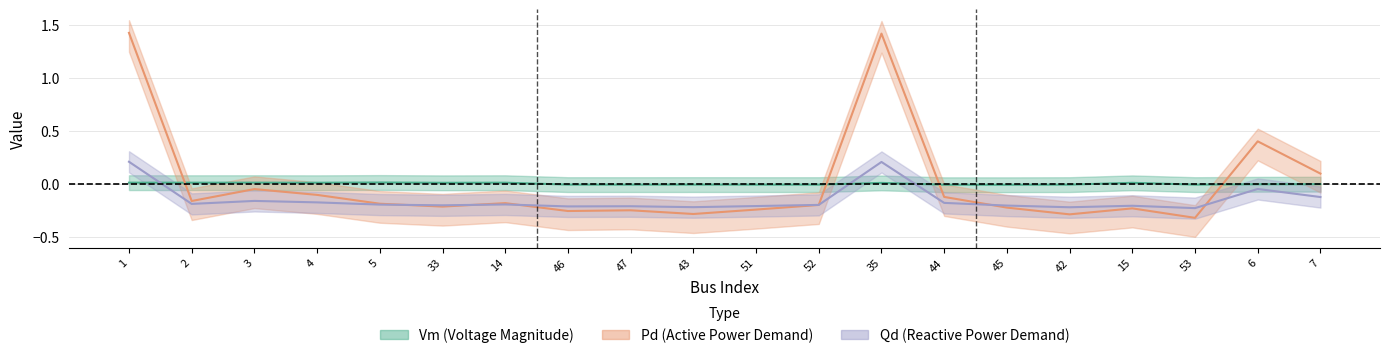

Rank the categories by Vm value from lowest to highest.

45, 44, 53, 52, 51, 47, 42, 46, 43, 6, 7, 35, 15, 33, 4, 14, 2, 1, 3, 5